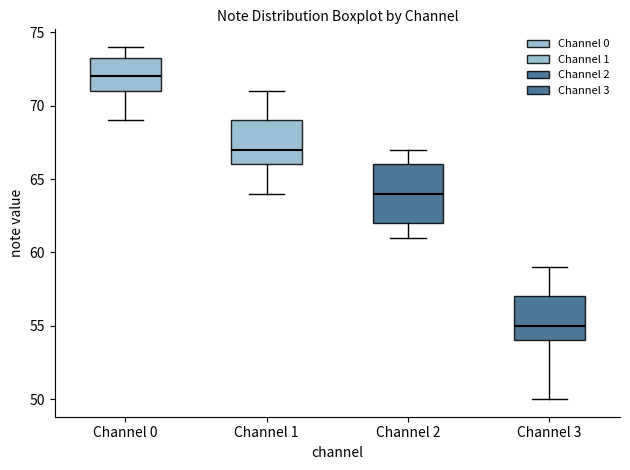

Which box has the highest median line?

Channel 0